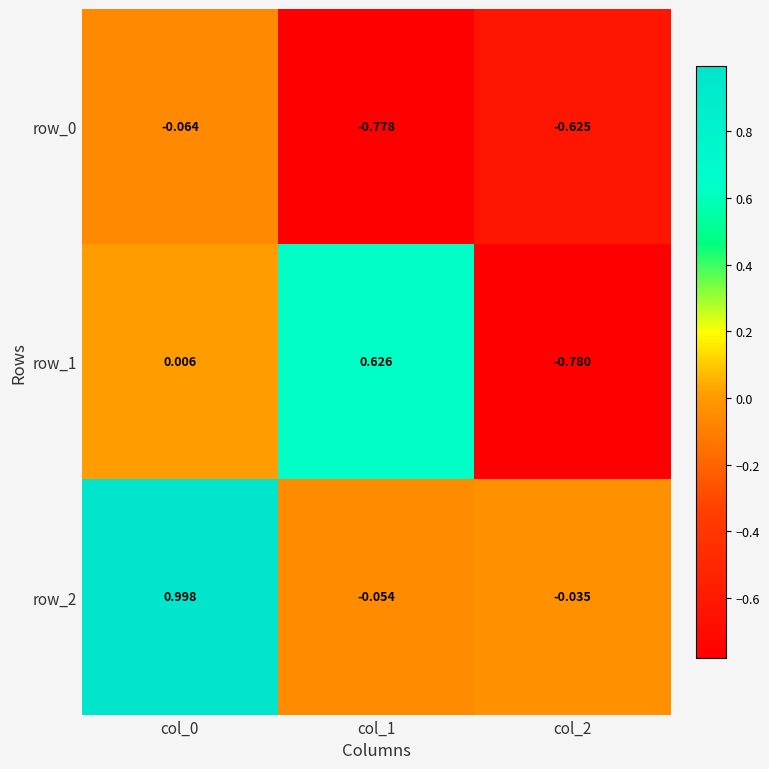

Is the value of row_2 at col_1 greater than the value of row_1 at col_1?

No